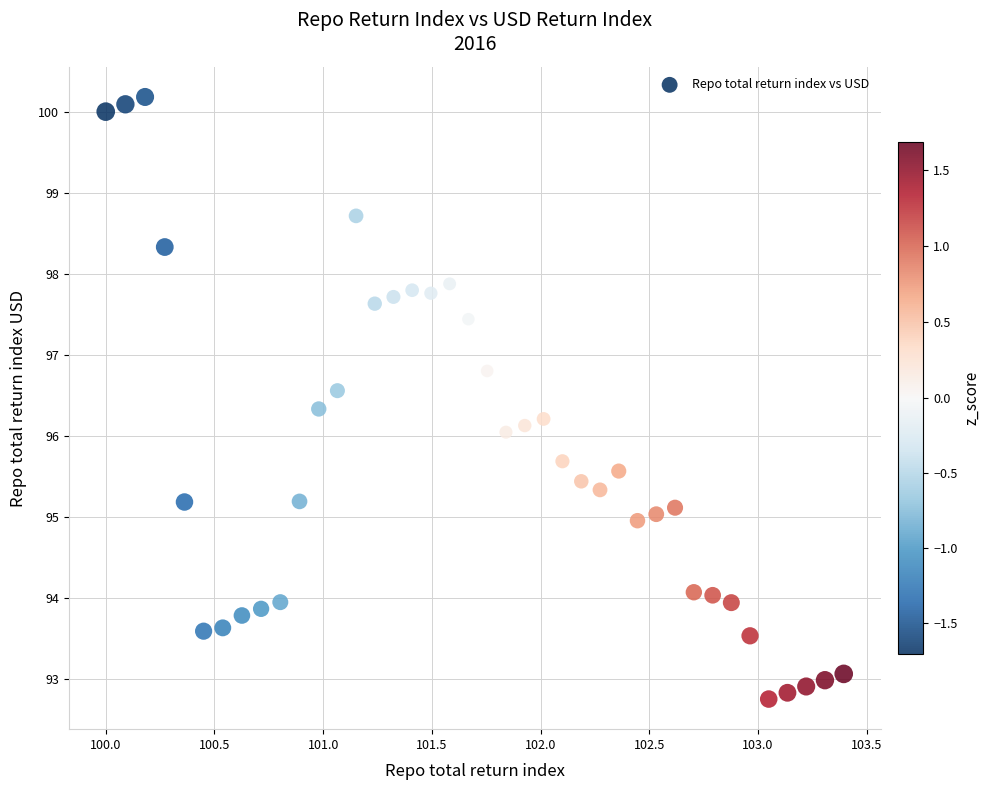

What is the range of Y values (max minus min)?

7.4